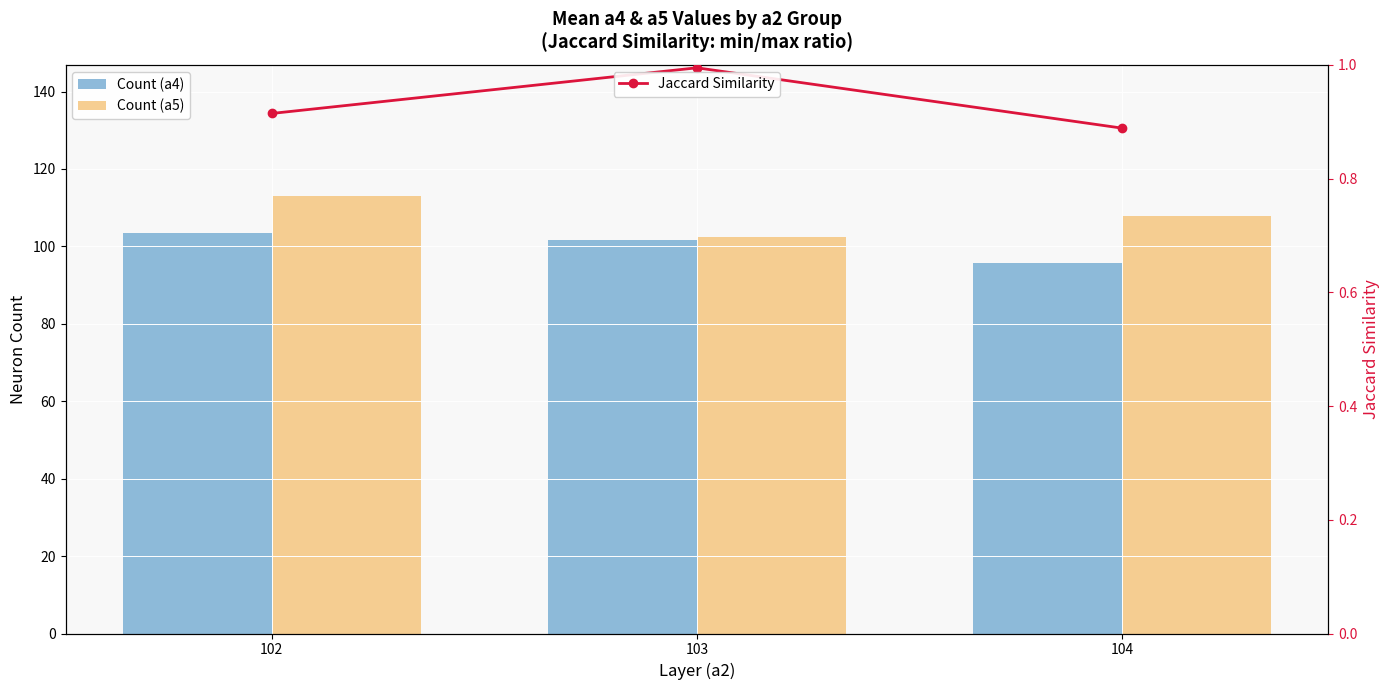

Reading left to right, transcribe all the data shown in this chart.

Count (a4): 103.3	101.8	95.8
Count (a5): 113.0	102.3	107.8
Jaccard Similarity: 0.9	1.0	0.9